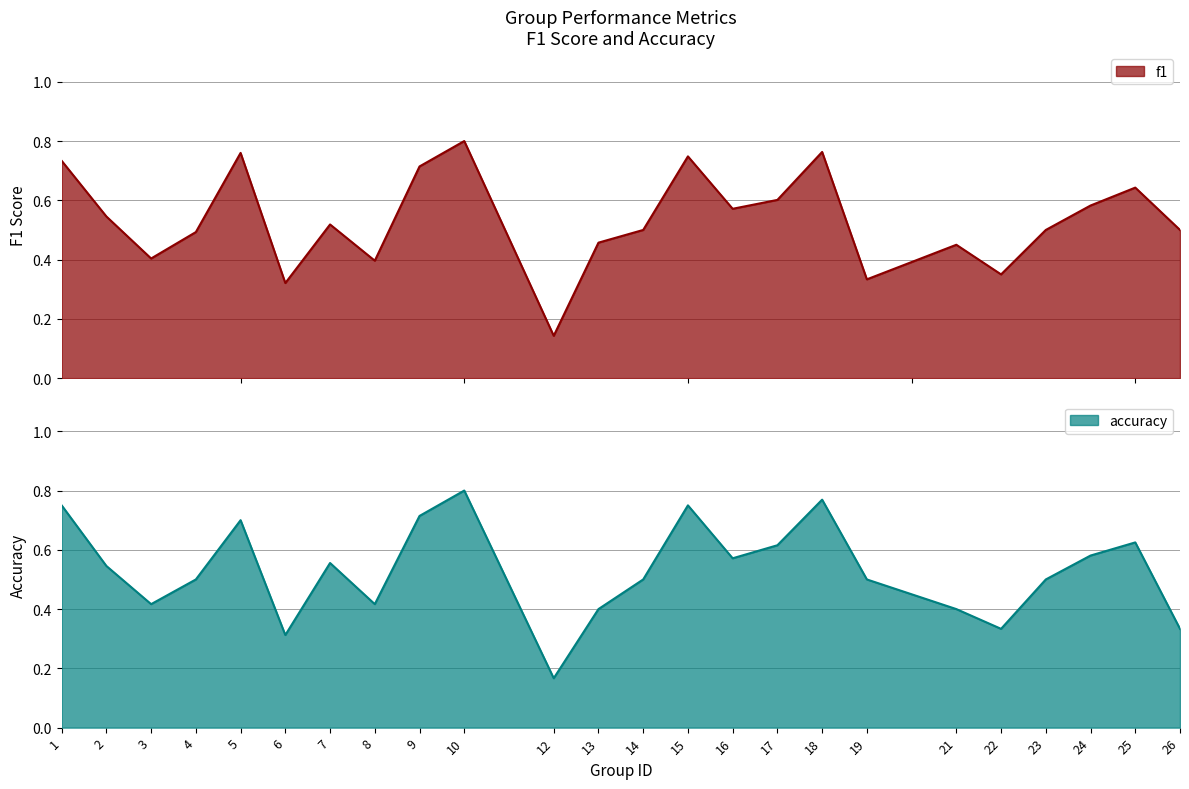

At how many categories does at least one series exceed 0?

24